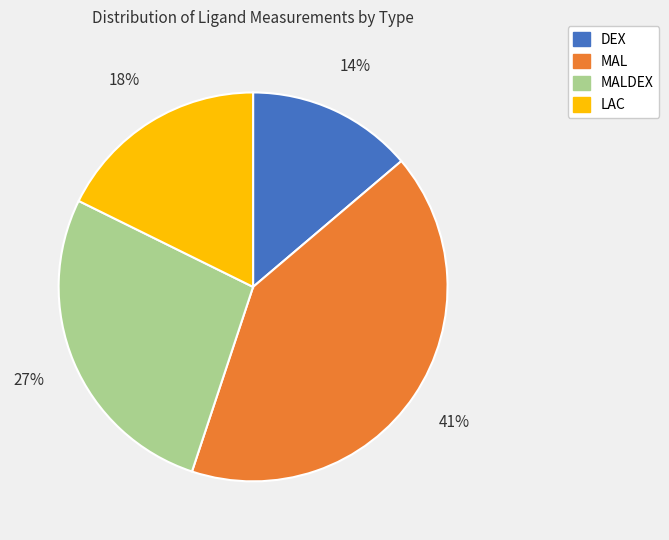

What percentage is the MALDEX slice, to the nearest percent?

27%